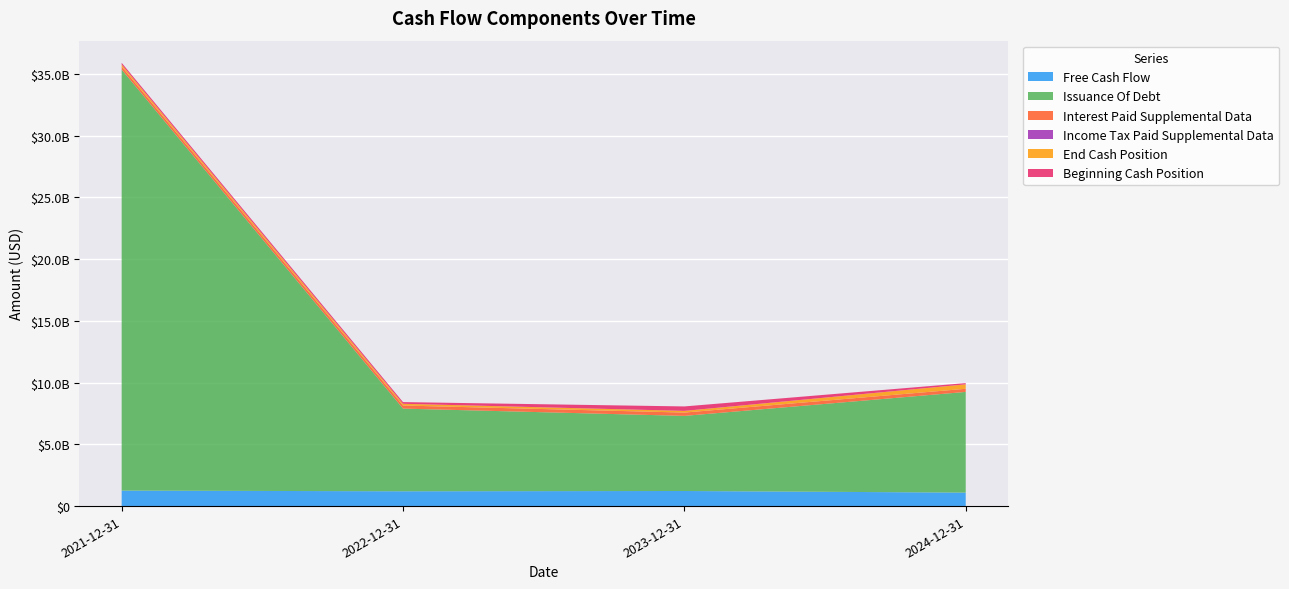

Reading left to right, list all the values displayed in this chart.

Free Cash Flow: 1254918000	1199258000	1222515000	1091537000
Issuance Of Debt: 34106257000	6696964000	6084137000	8156098000
Interest Paid Supplemental Data: 241034000	248990000	267612000	252838000
Income Tax Paid Supplemental Data: 1339000	1091000	748000	1179000
End Cash Position: 160166000	139995000	137172000	360236000
Beginning Cash Position: 139995000	137172000	360236000	99728000